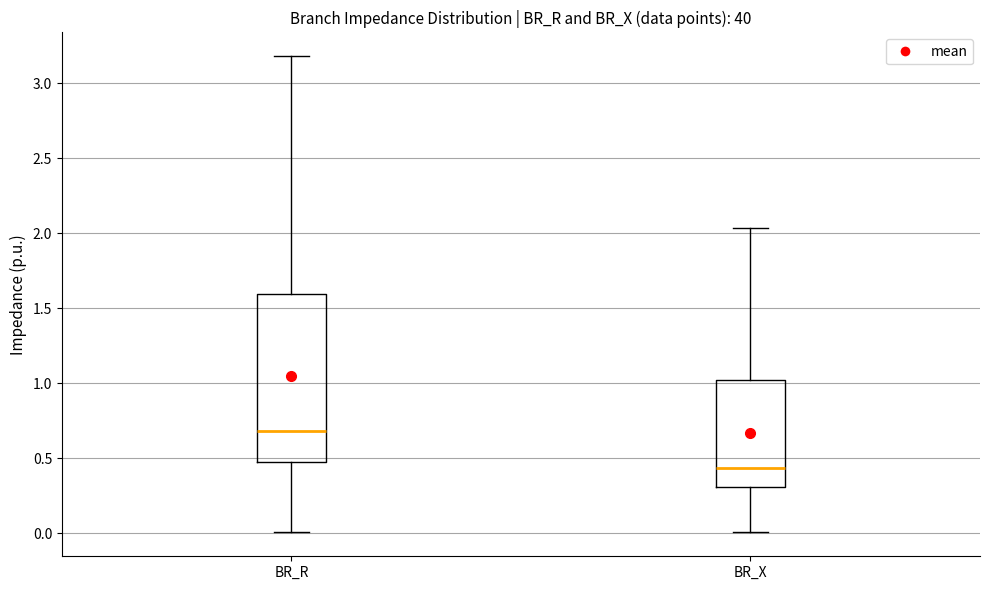

Reading left to right, transcribe this box plot: for each box, give where its median line is, the range the box spans, and where its two whiskers end, as read against the y-axis. The values are not printed on the chart, so give them approximately, as read against the axis.

BR_R: median 0.70, box 0.50 to 1.60, whiskers 0.00 to 3.20
BR_X: median 0.45, box 0.30 to 1.00, whiskers 0.00 to 2.05